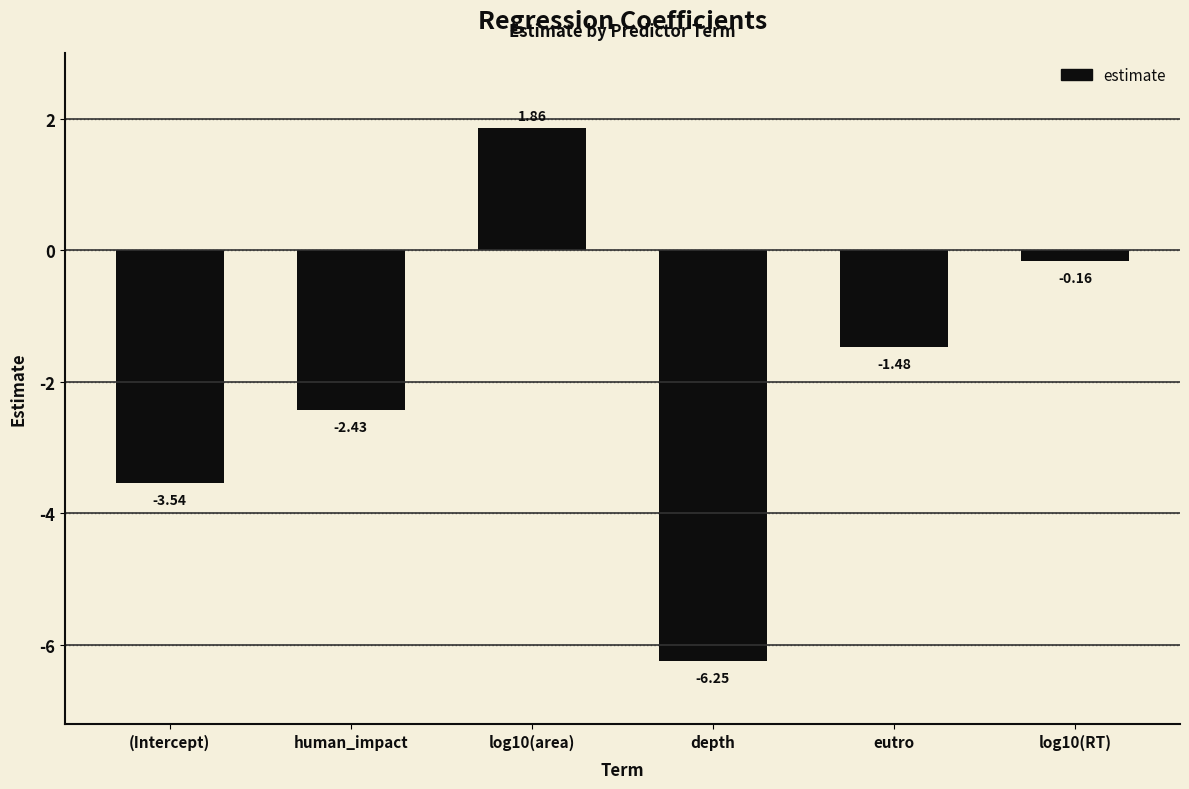

List the labels in order of value, largest first.

log10(area), log10(RT), eutro, human_impact, (Intercept), depth